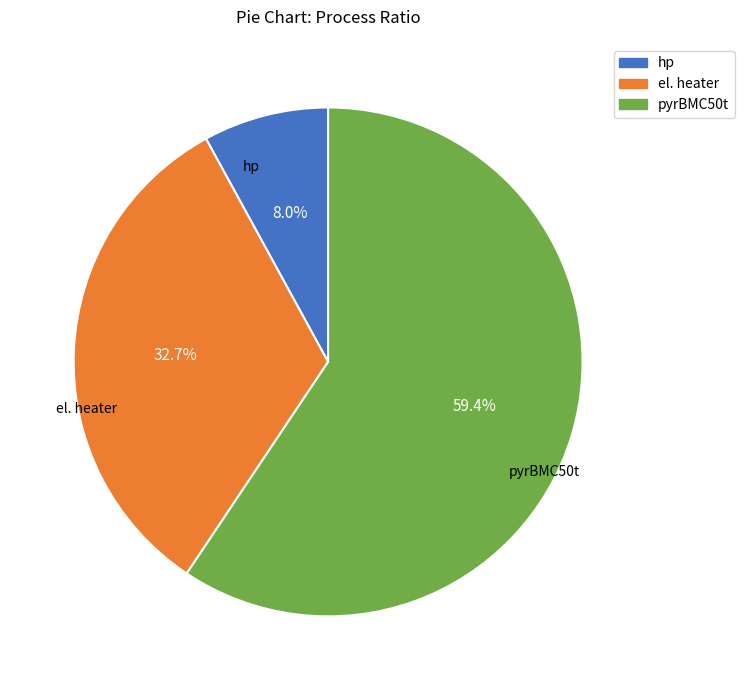

To the nearest percent, what is the combined percentage of el. heater and hp?

41%